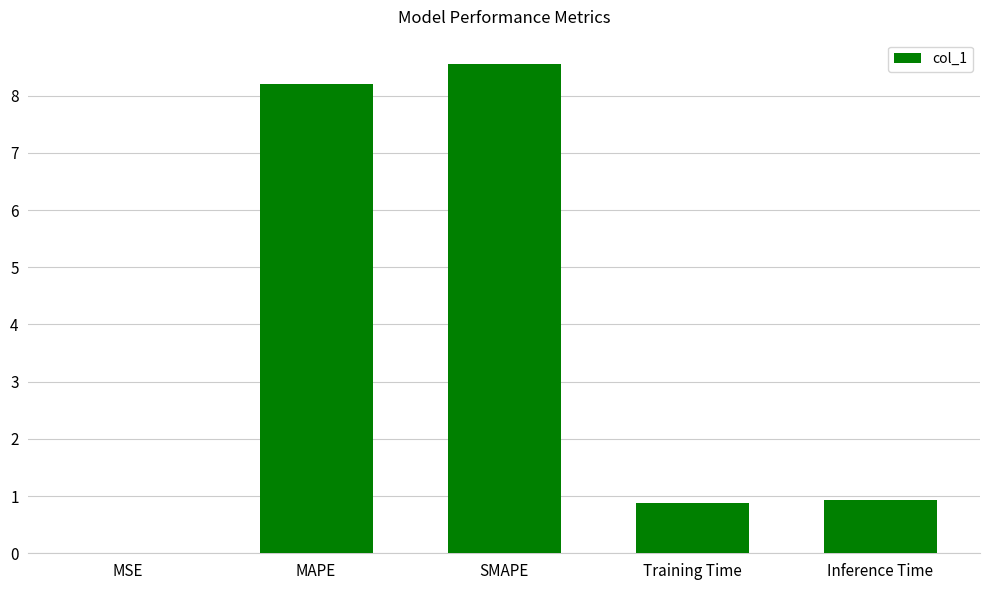

Read the value at SMAPE.

8.6